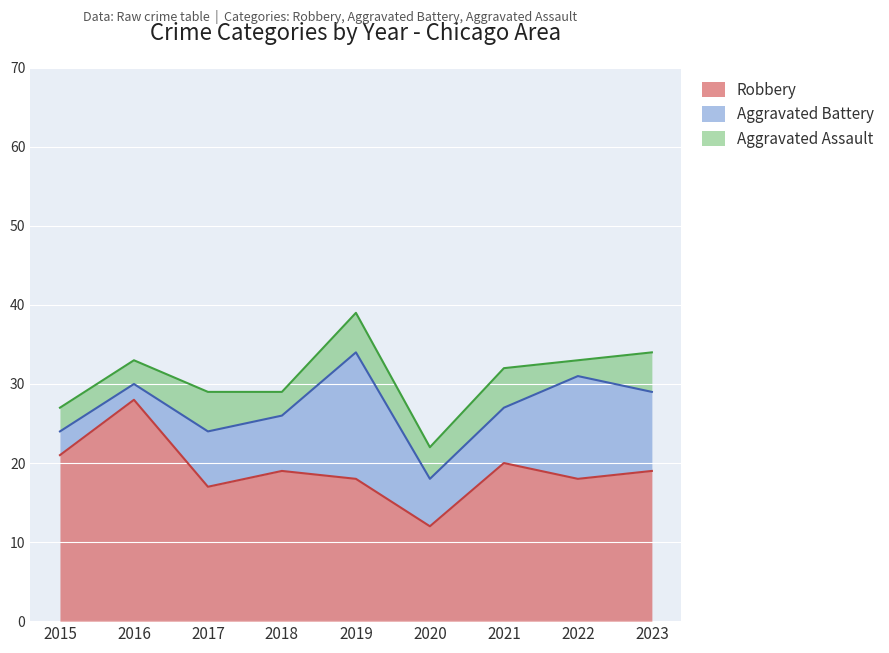

In Aggravated Assault, how many points are lower than both neighbors (excluding endpoints)?

3